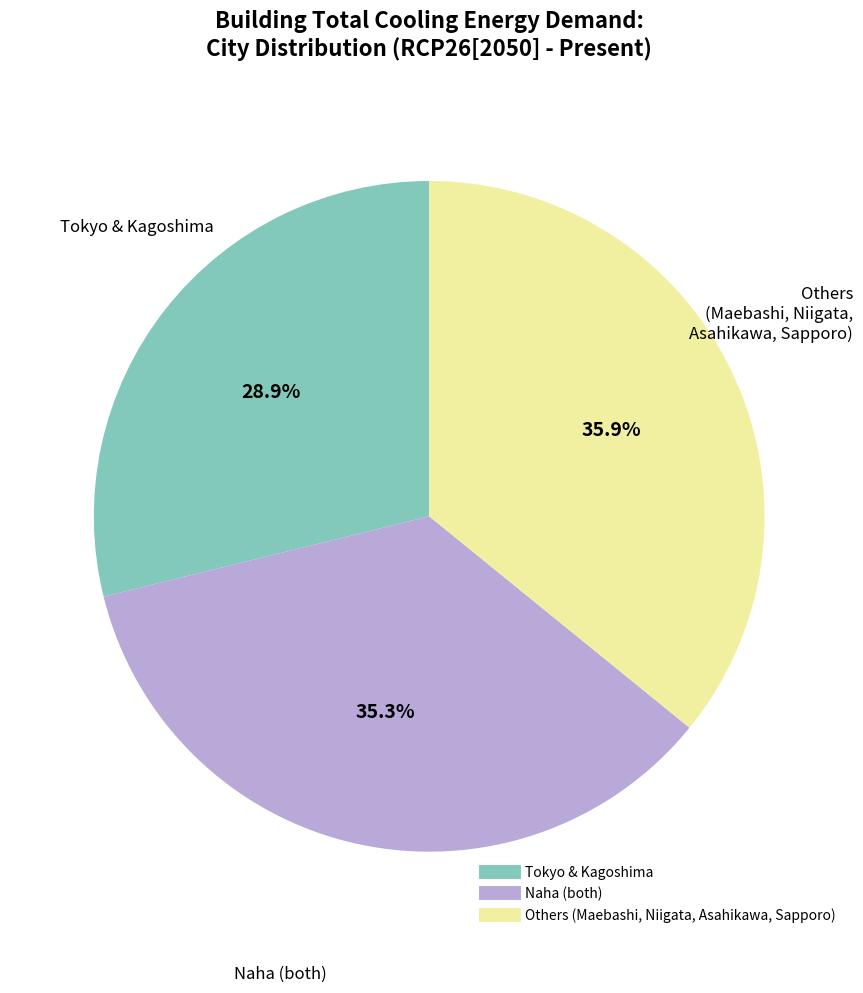

Is there a majority slice in this chart?

No